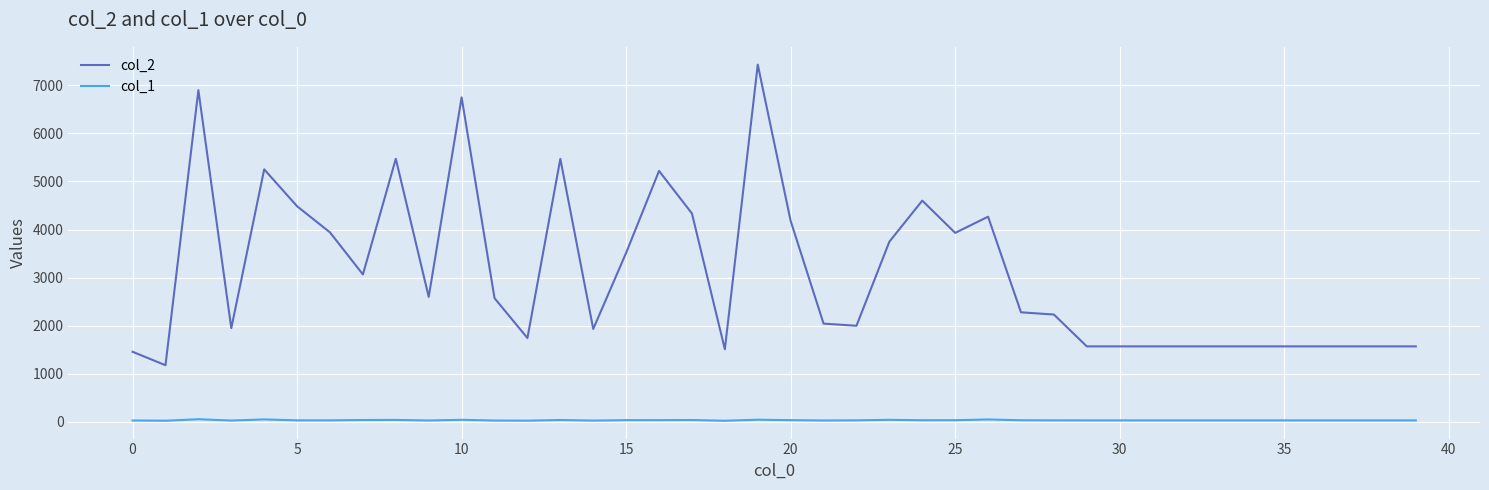

At how many categories does at least one series exceed 7140?

1